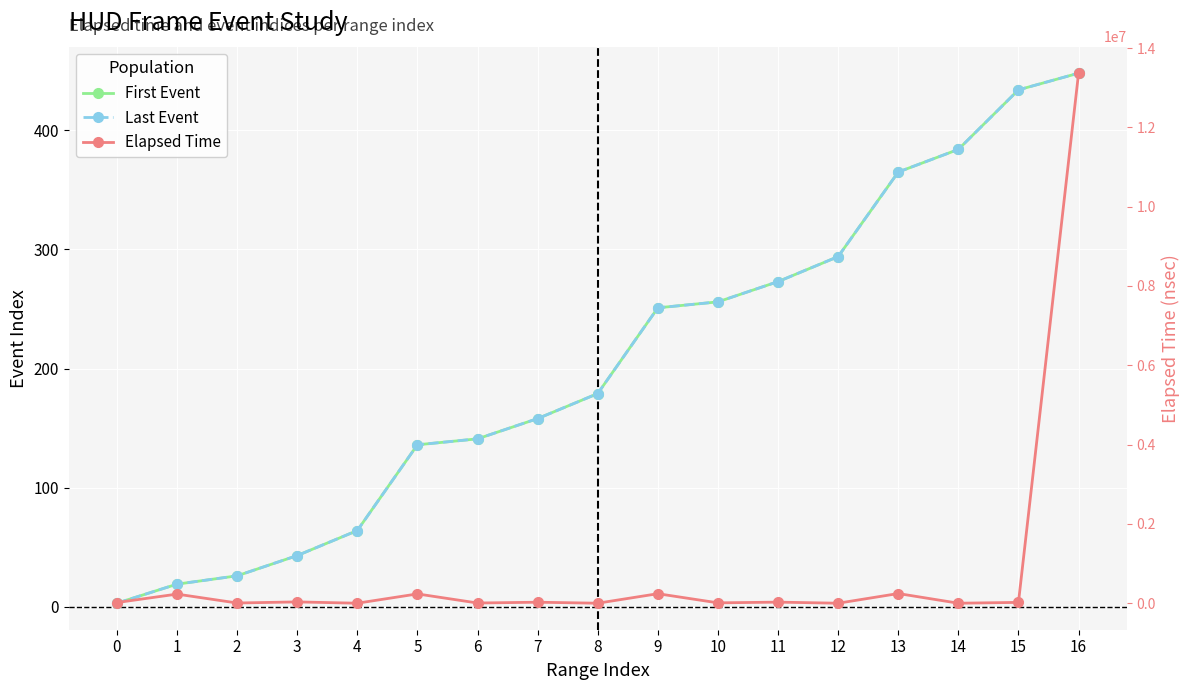

True or false: Elapsed Time and First Event intersect in this chart.

False